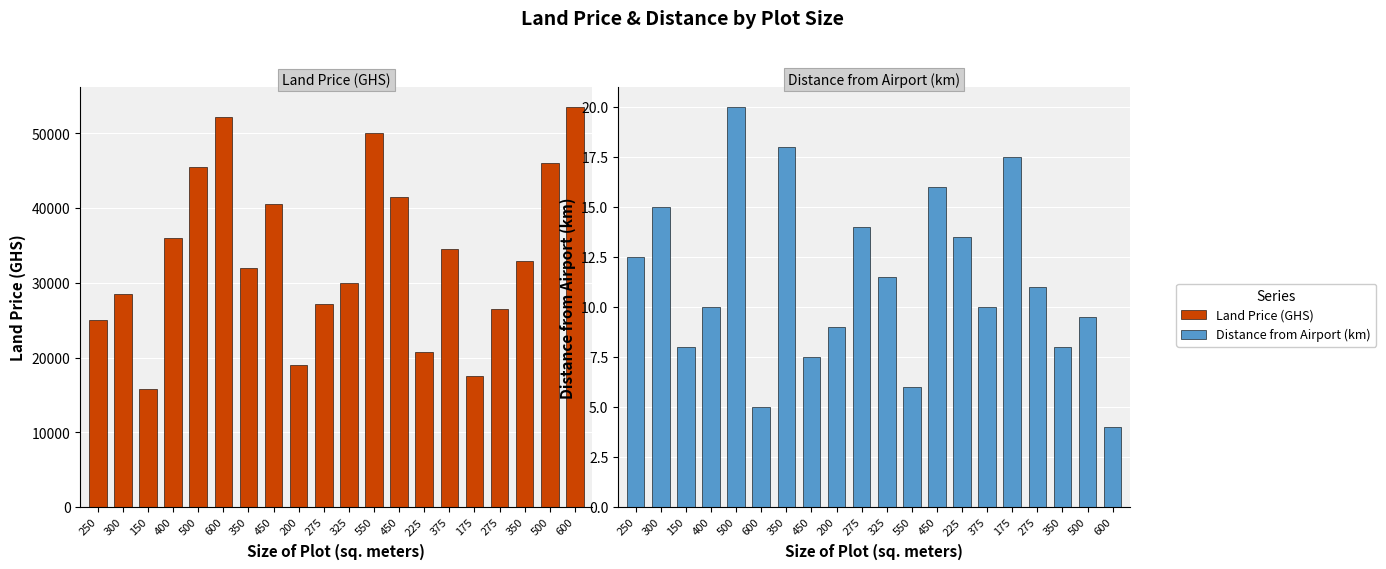

At which label does Distance from Airport (km) reach its minimum?

600